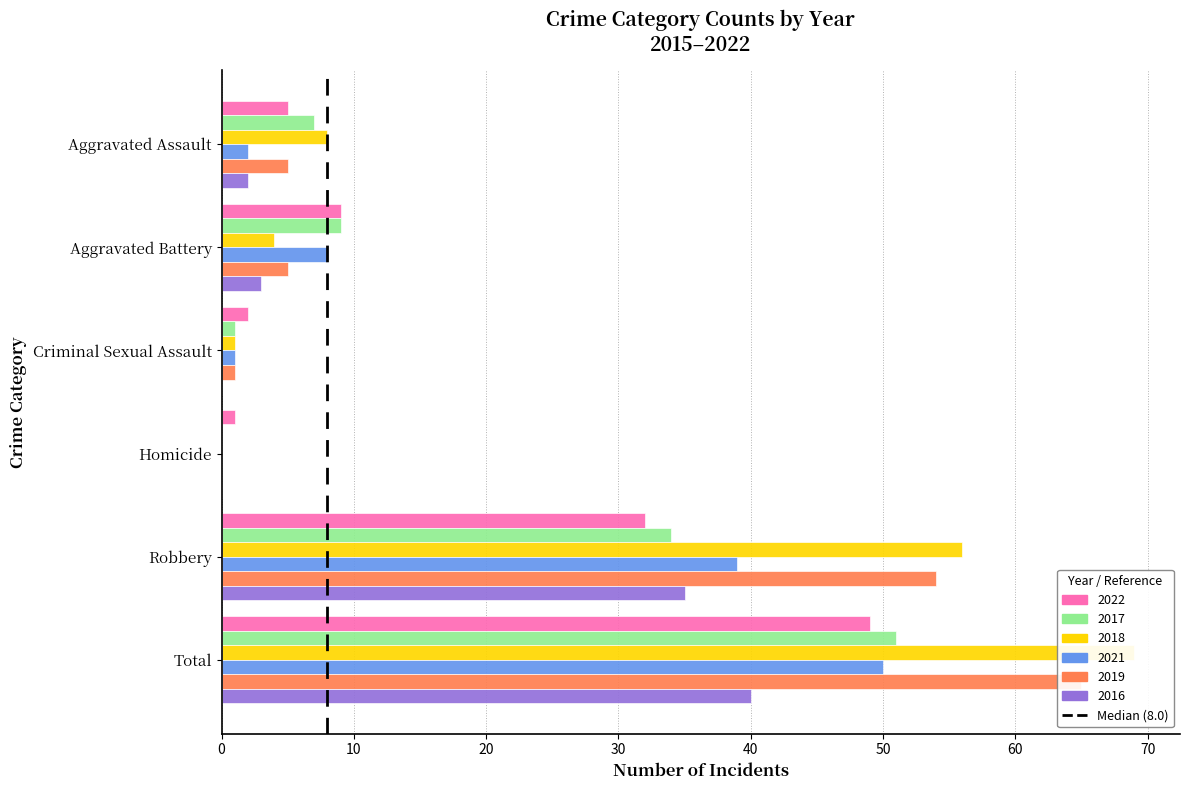

What is the value of the 2nd bar from the left?

1